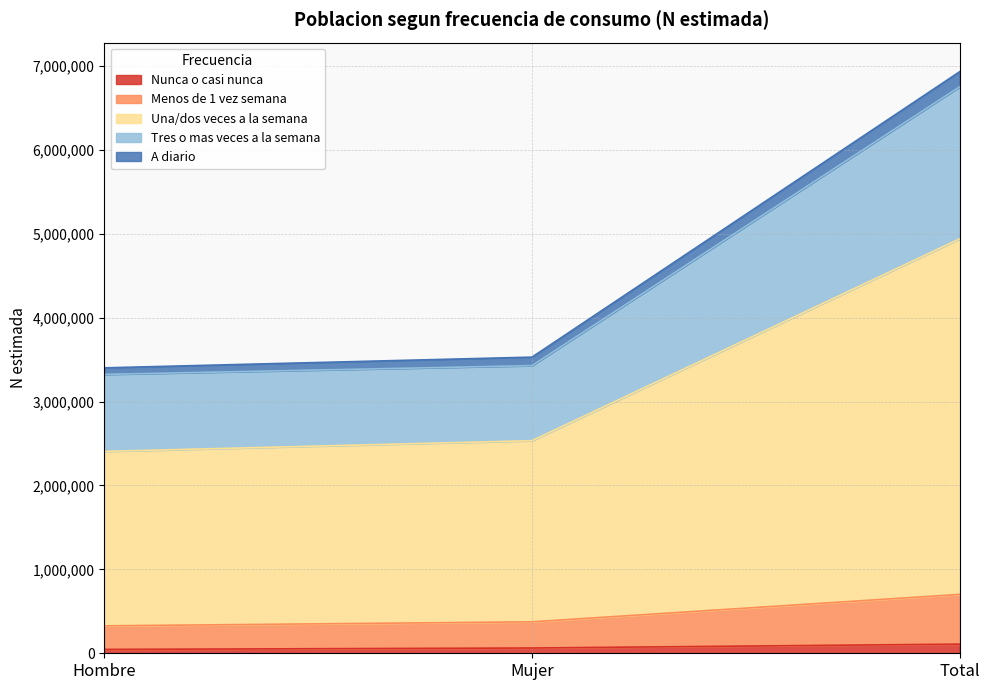

At which category is the sum across all series the highest?

Total